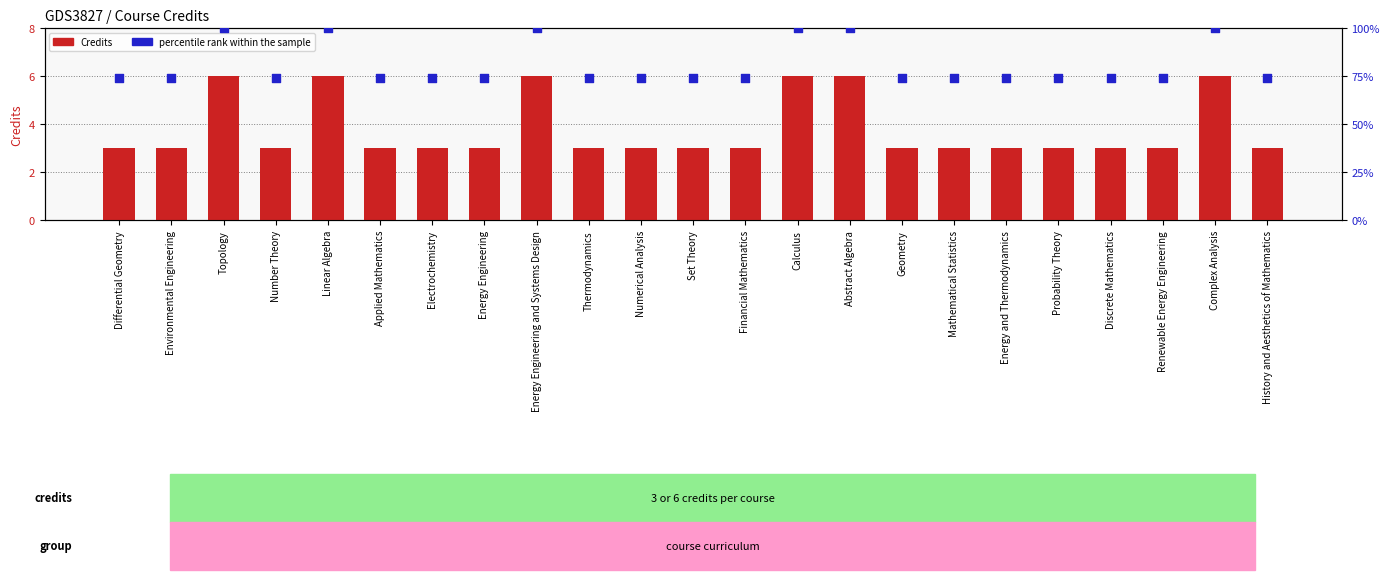

Which series has the widest spread of Y values?

percentile rank within the sample